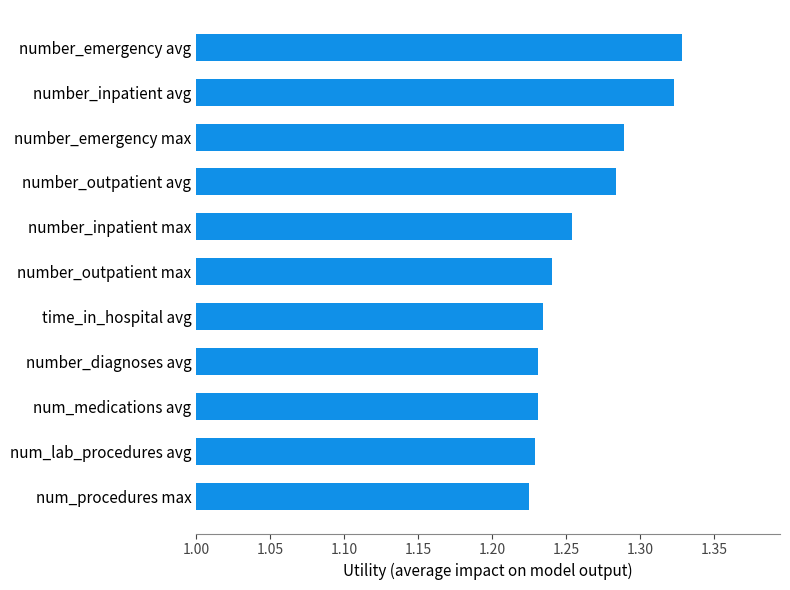

What is the difference between the maximum and minimum values?

0.1